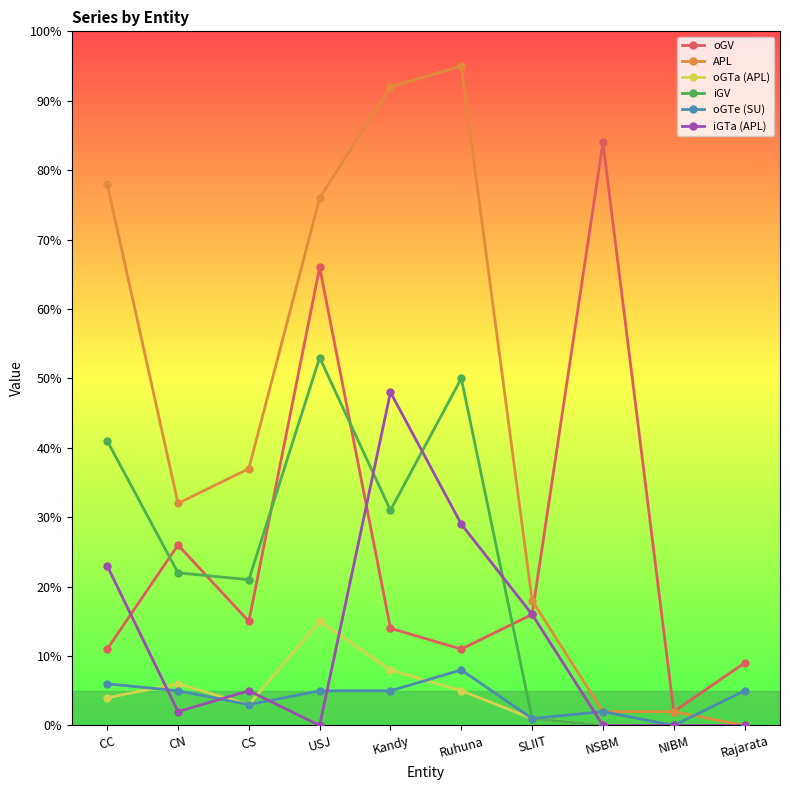

What is the greatest value displayed?

95